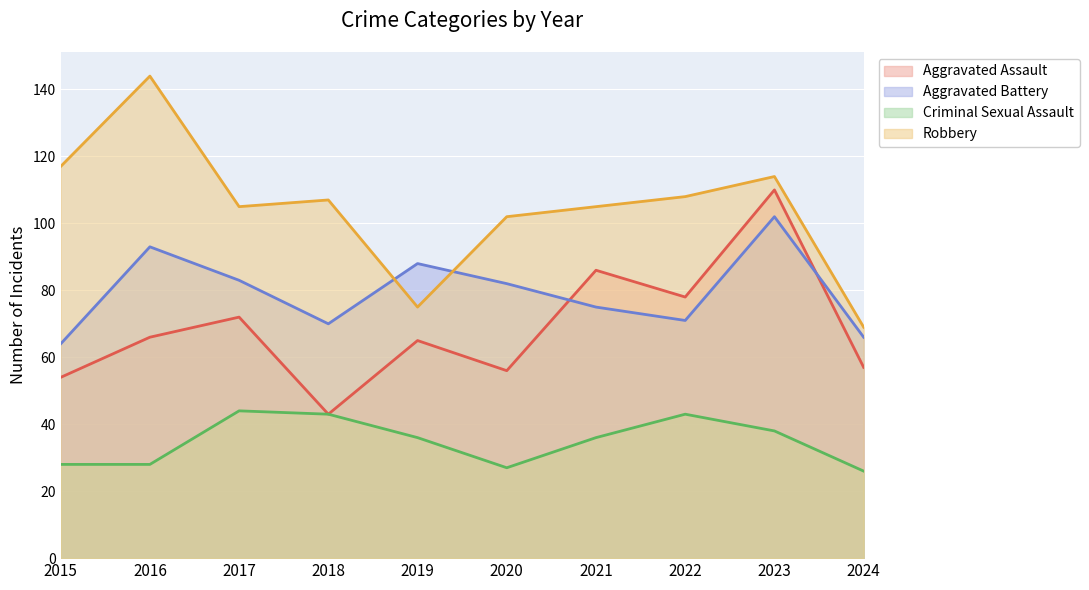

At how many categories does at least one series exceed 66?

10